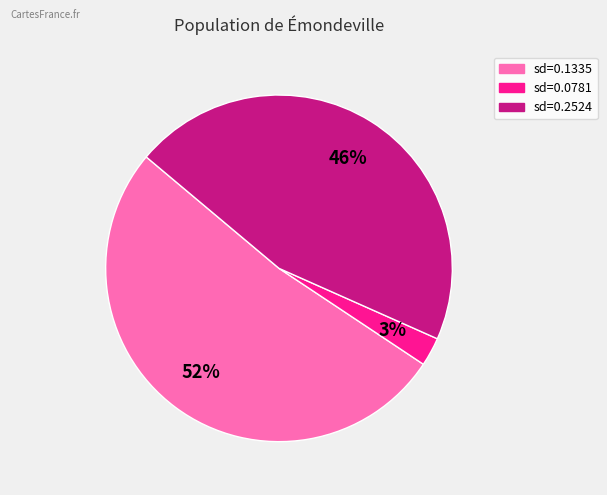

Is there a majority slice in this chart?

Yes